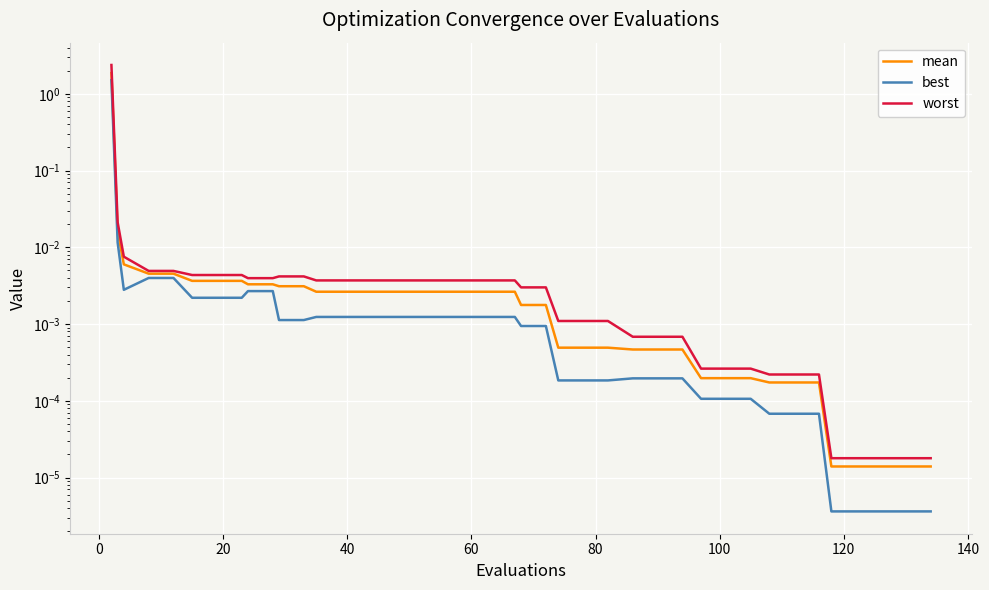

Count the number of categories in the chart.

40